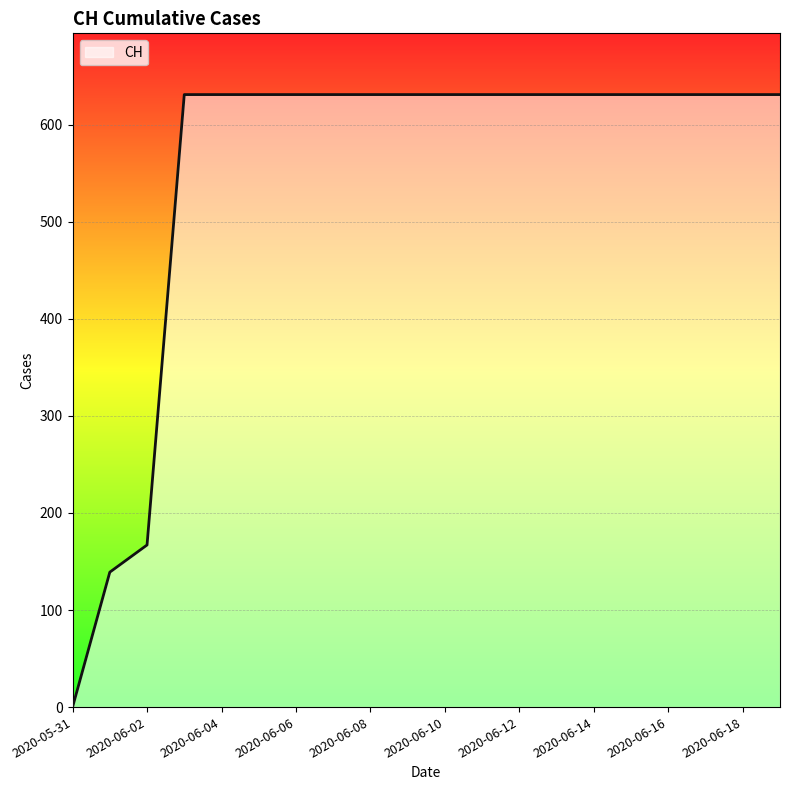

What is the greatest value displayed?

631